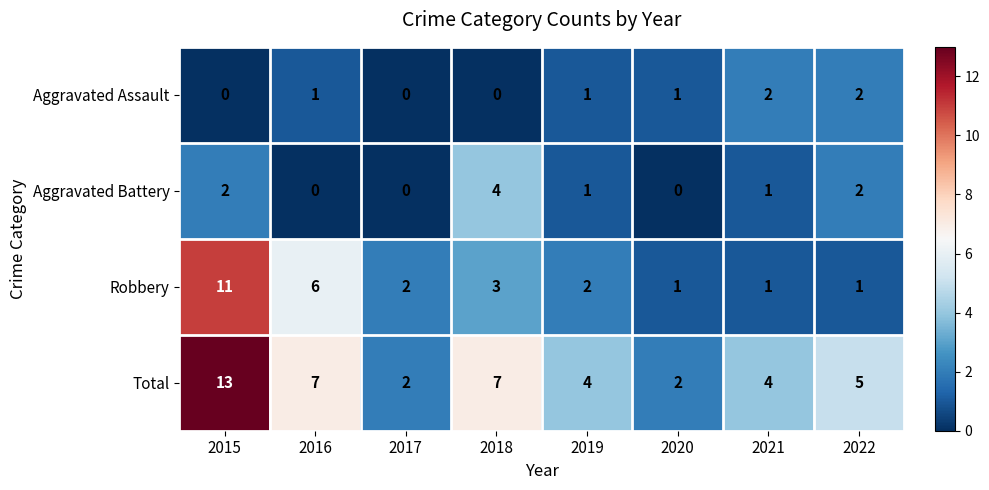

Is it true that Aggravated Assault equals -1 at 2017?

False